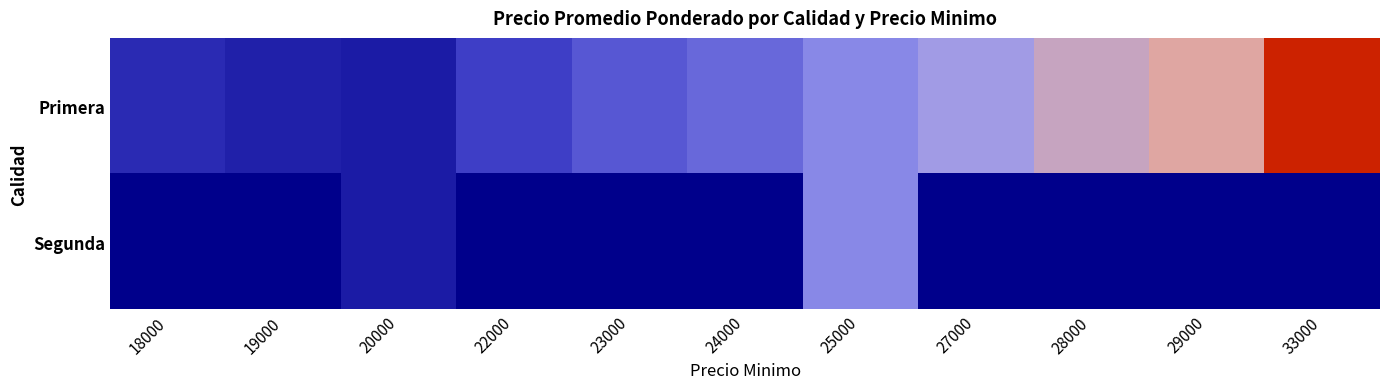

How many categories are shown in the chart?

11